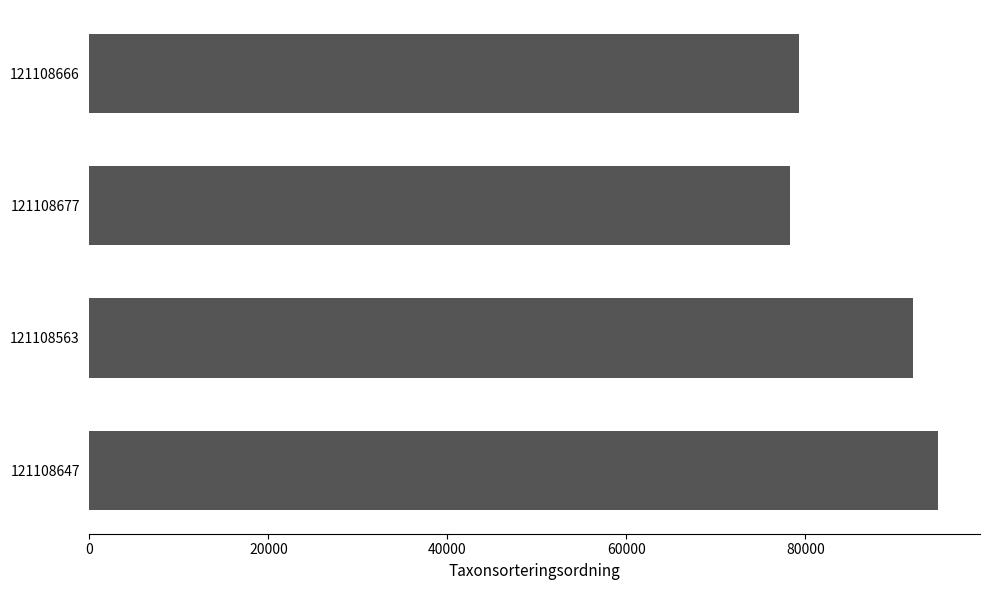

Which has a higher value, 121108647 or 121108563?

121108647